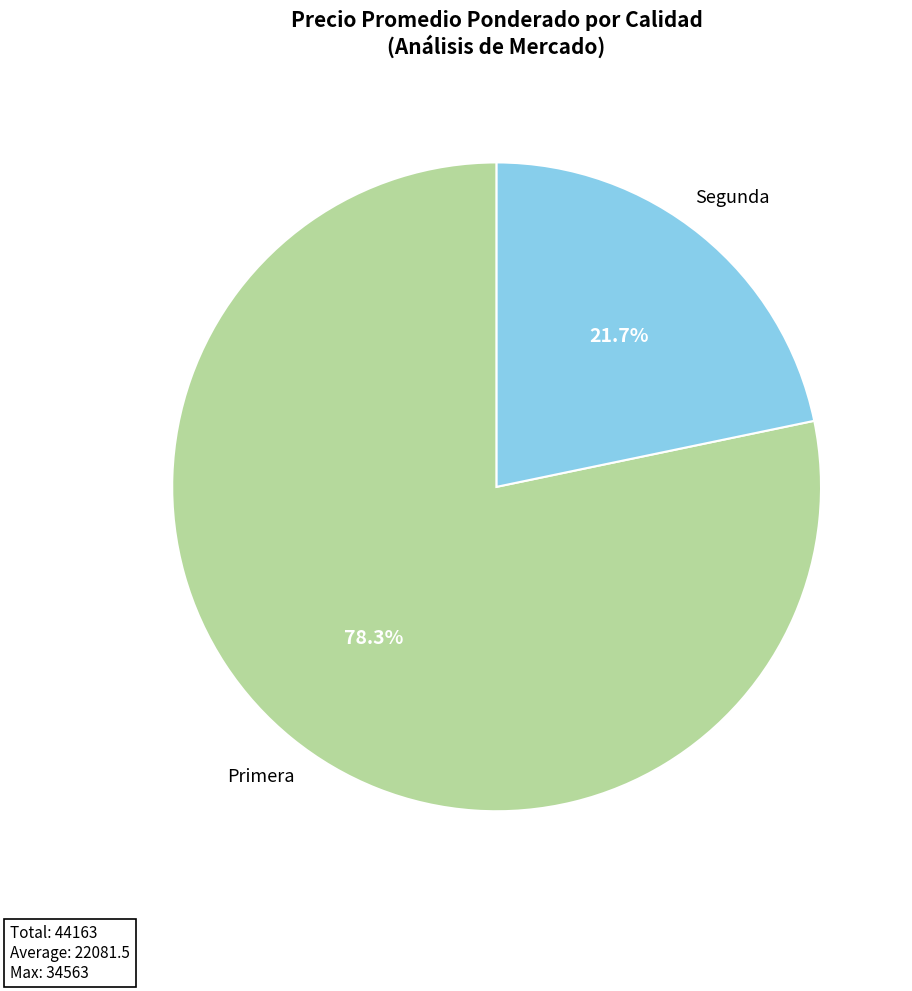

Do Segunda and Primera together represent more than half of the pie?

Yes